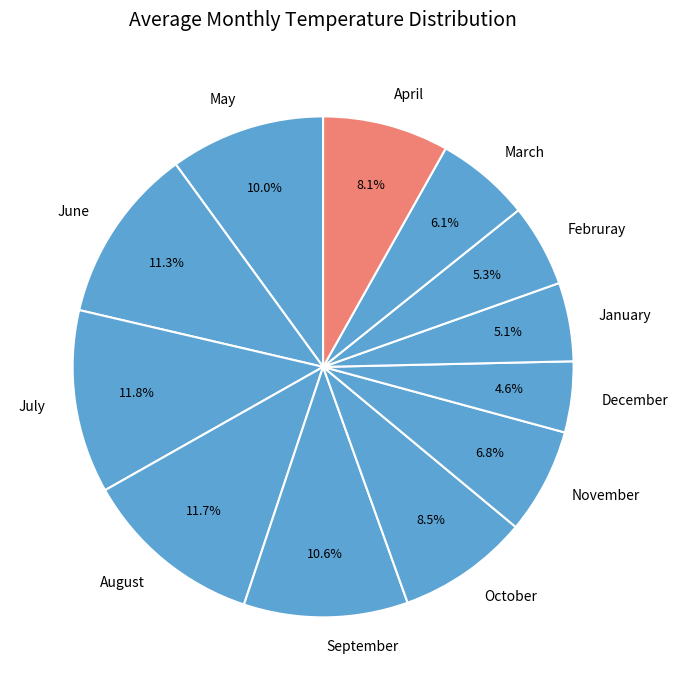

True or false: March accounts for 6% of the total.

True